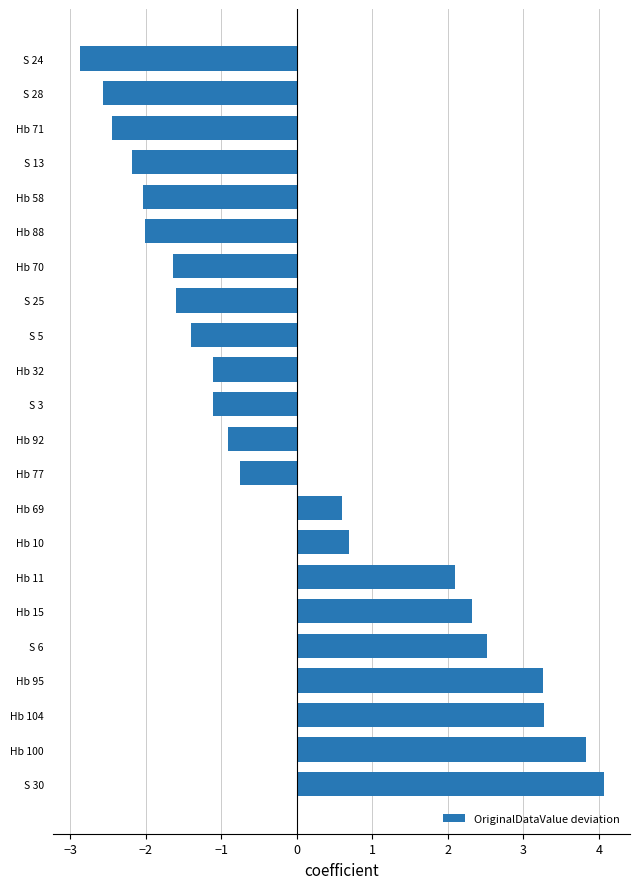

What is the smallest value displayed?

-2.9